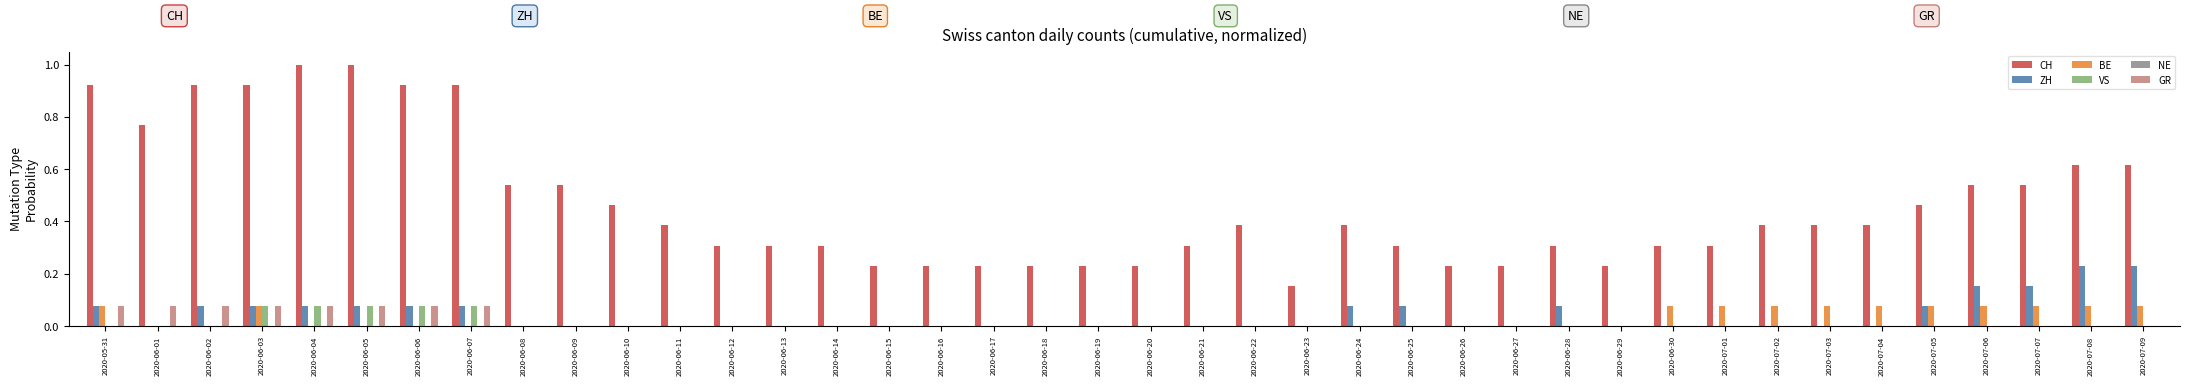

Which series changed the most between 2020-06-03 and 2020-06-10?

CH